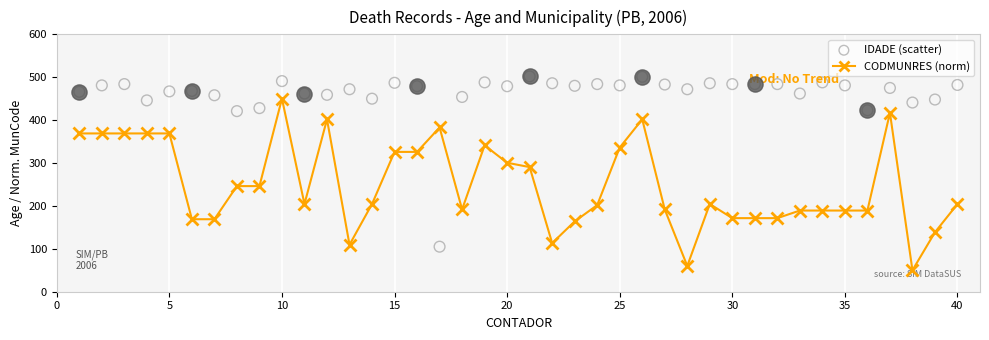

At how many categories does at least one series exceed 384?

39